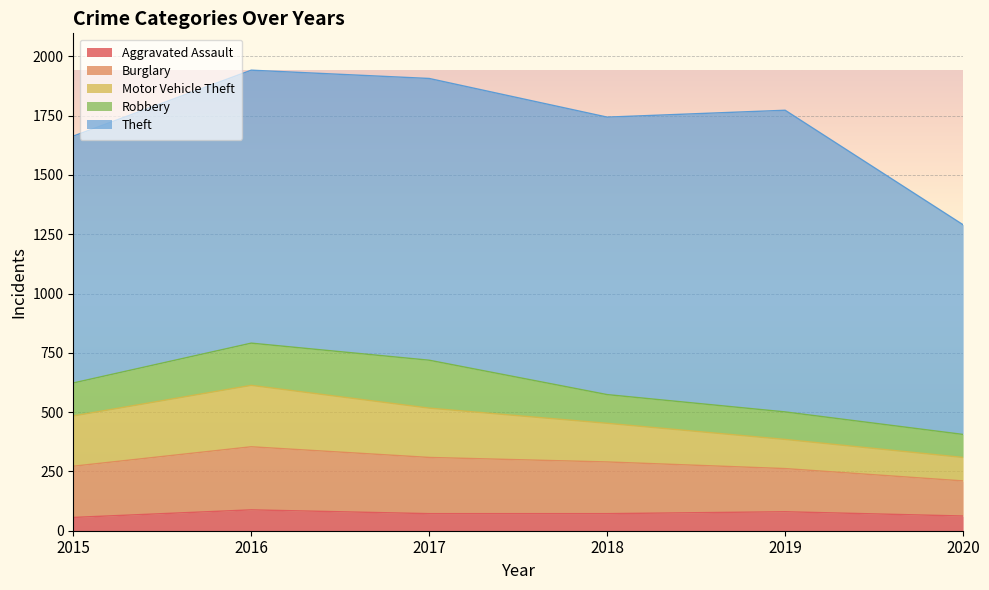

What is the difference between the Motor Vehicle Theft values at 2018 and 2017?

45